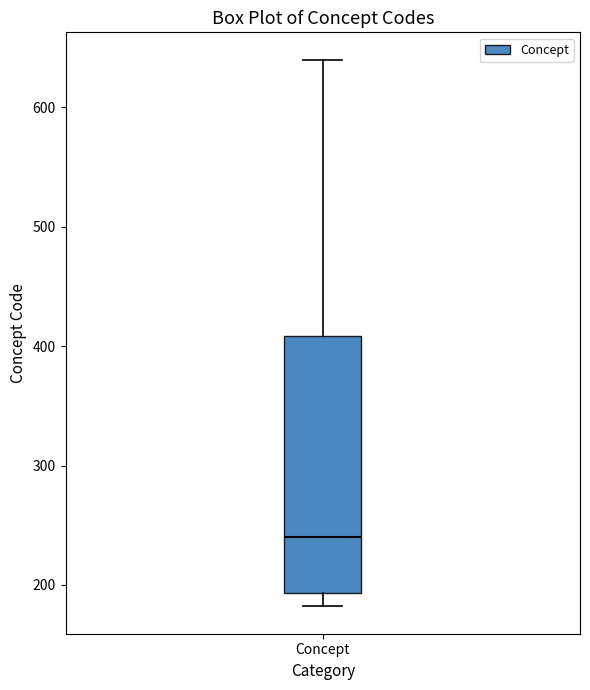

Where is the upper edge of the box for Concept on the y-axis? The values are not printed on the chart, so give them approximately, as read against the axis.

410